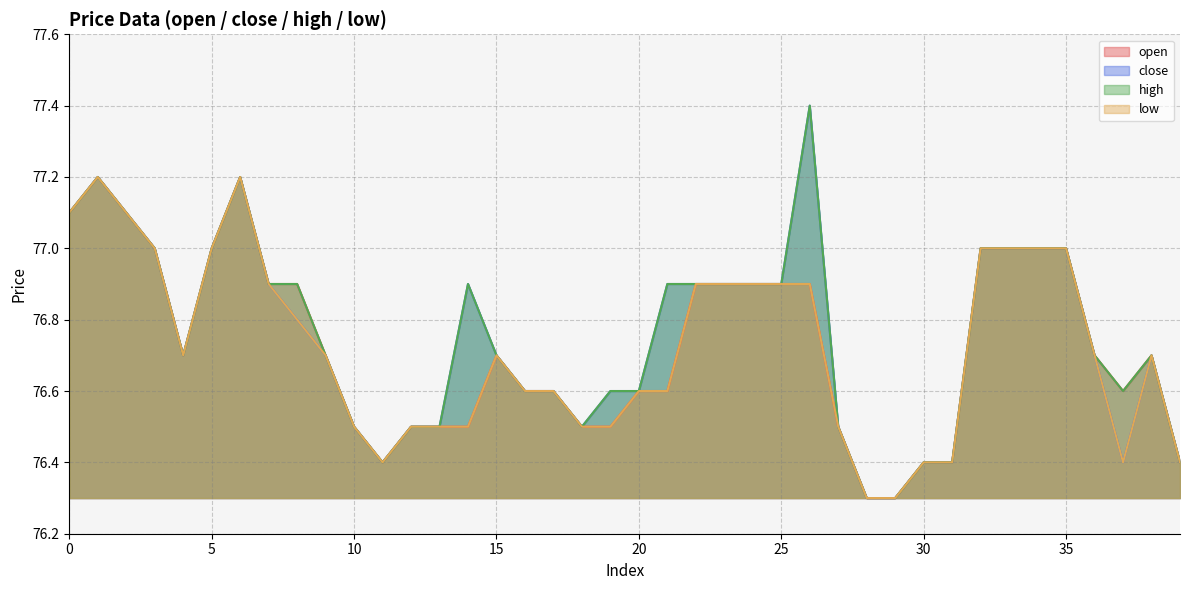

What is the greatest value displayed?

77.4